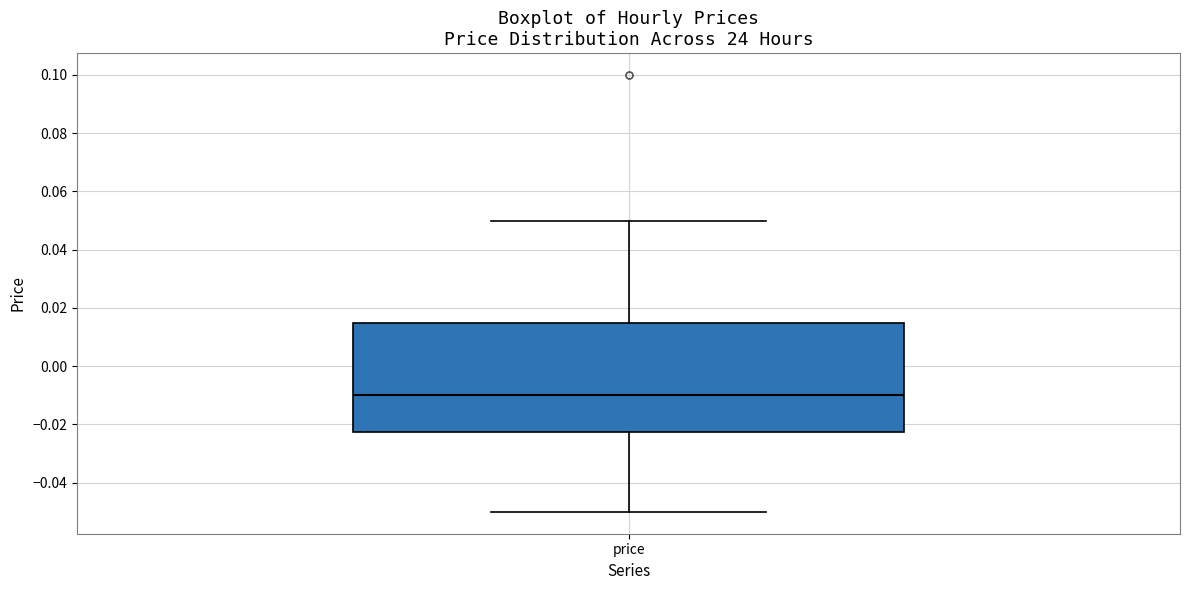

Read this box plot against the y-axis: the position of the median line, the range covered by the box, and the ends of both whiskers. The values are not printed on the chart, so give them approximately, as read against the axis.

median -0.010, box -0.022 to 0.016, whiskers -0.050 to 0.050